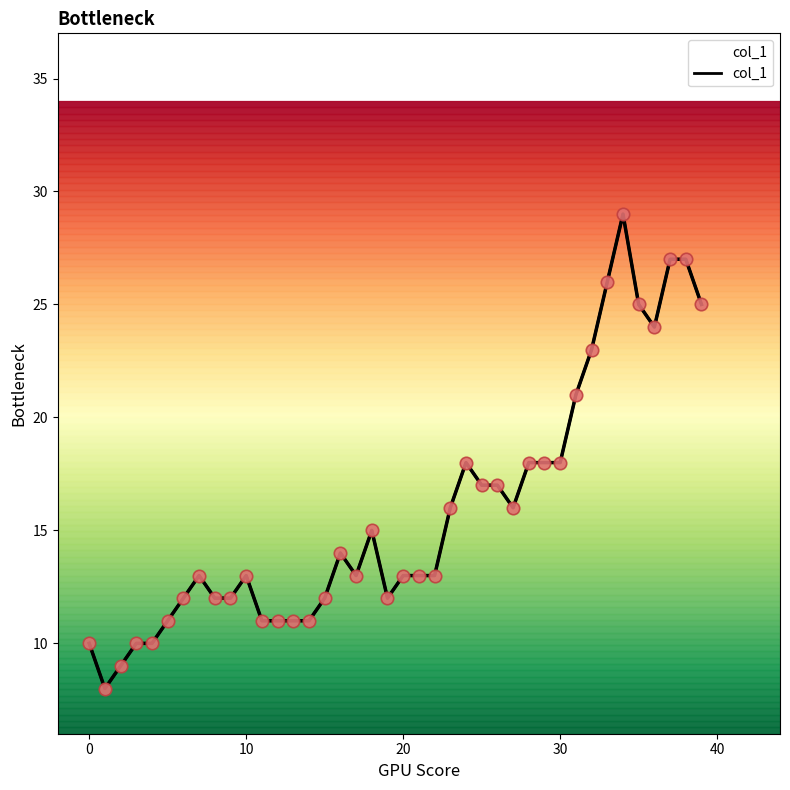

Approximately how many times larger is the value at 7 compared to 22?

1.0